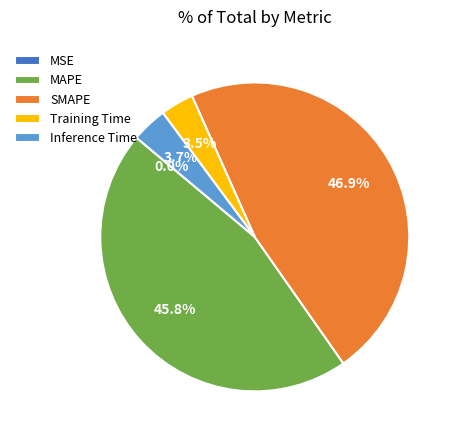

Which slice is the largest?

SMAPE